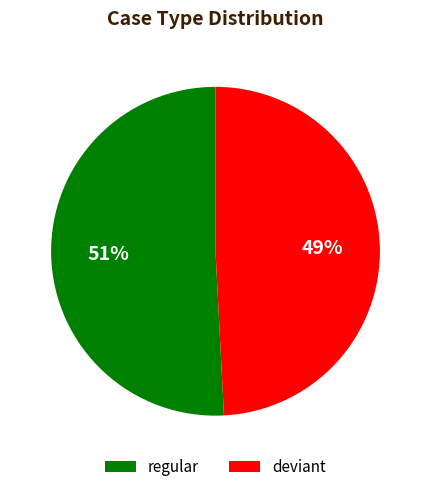

Approximately how many times larger is the value at regular compared to deviant?

1.0